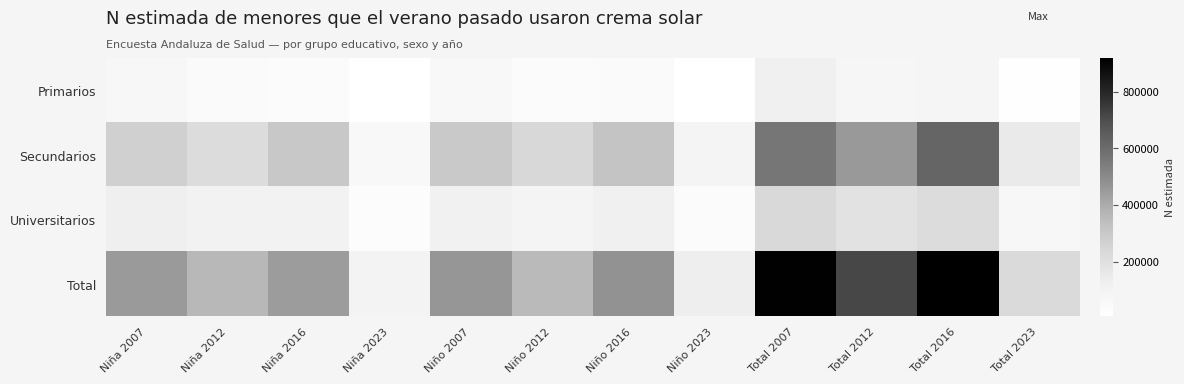

At how many categories does at least one series exceed 359704?

8